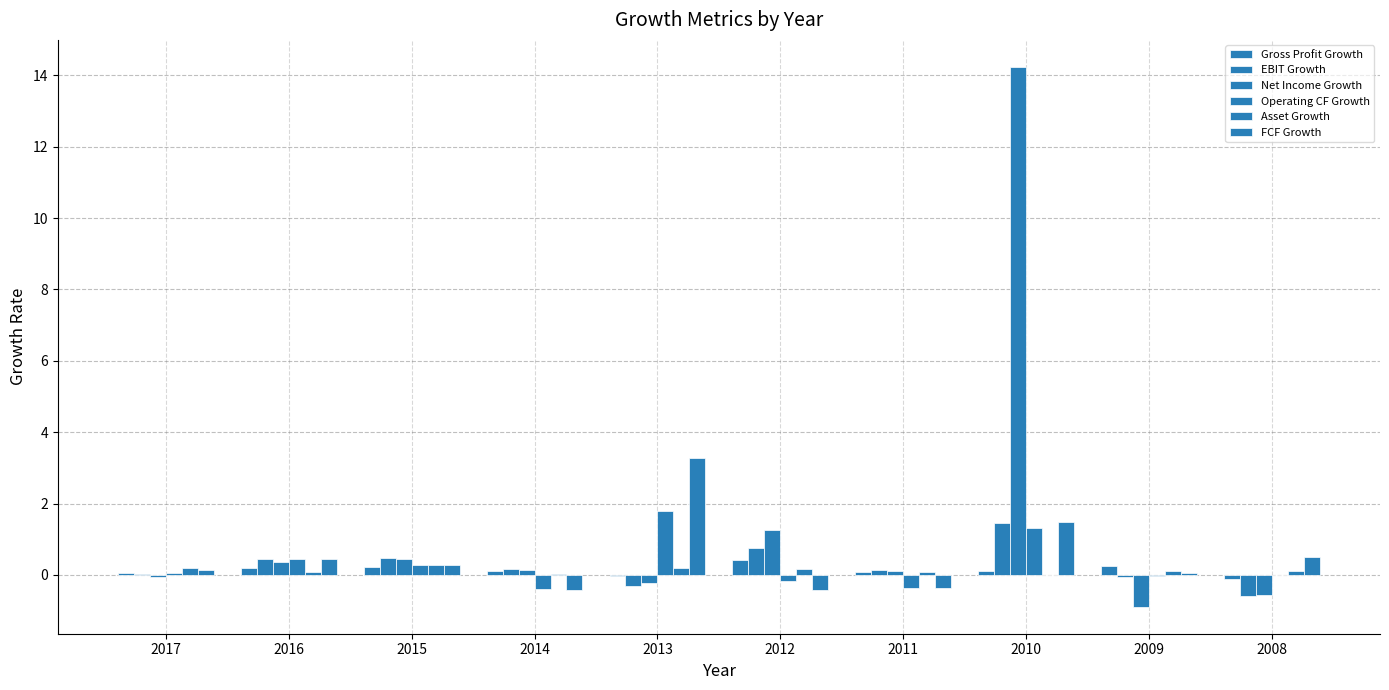

True or false: EBIT Growth has a value of -0.6 at 2008.

True